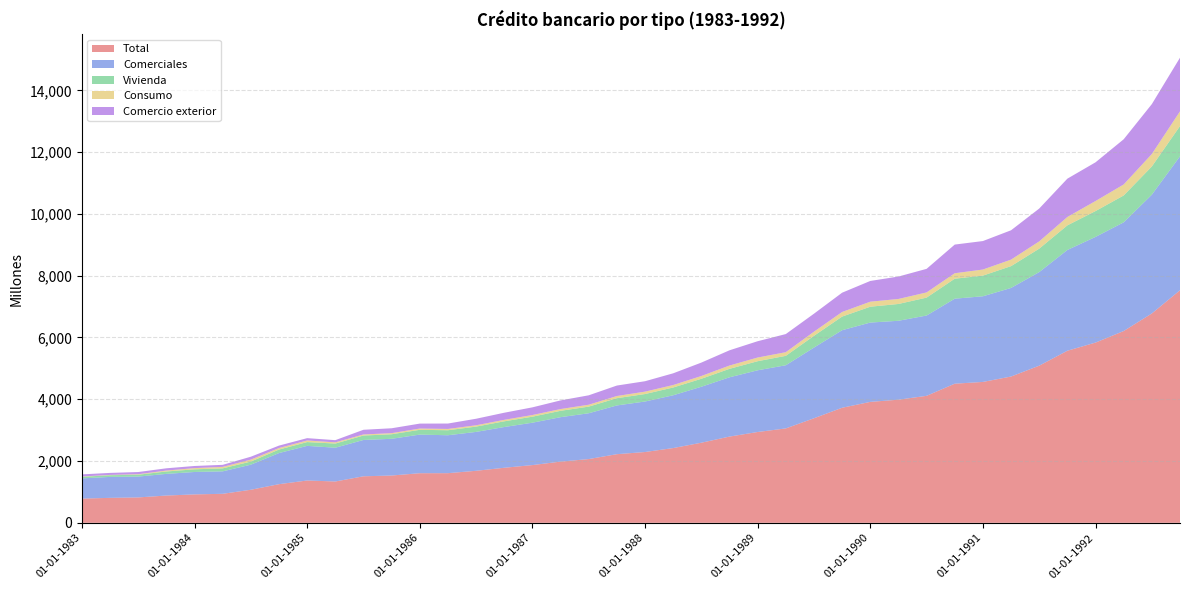

Reading left to right, transcribe all the data shown in this chart.

Total: 784	808	822	883	920	939	1070	1251	1370	1338	1506	1531	1606	1607	1684	1782	1869	1981	2064	2222	2292	2420	2593	2792	2940	3056	3385	3725	3915	3986	4111	4504	4561	4736	5087	5571	5835	6209	6778	7529
Comerciales: 655	678	675	701	726	727	812	1007	1121	1093	1176	1189	1250	1228	1259	1319	1372	1439	1483	1578	1635	1709	1812	1919	1998	2045	2288	2511	2568	2555	2600	2752	2773	2868	3030	3262	3421	3519	3845	4336
Vivienda: 50	55	60	78	86	97	101	114	123	135	144	147	155	162	172	185	195	206	215	235	242	252	258	274	294	305	381	441	513	544	580	647	669	706	759	797	837	870	914	980
Consumo: 11	10	16	30	39	48	63	49	52	39	34	36	41	42	43	48	54	57	61	70	78	80	90	107	119	118	133	149	163	162	168	177	197	211	235	271	325	356	403	476
Comercio exterior: 68	65	71	73	69	66	94	79	75	71	152	158	160	175	211	230	248	280	305	339	337	379	434	493	528	587	583	624	671	726	763	928	922	950	1063	1241	1253	1463	1616	1737